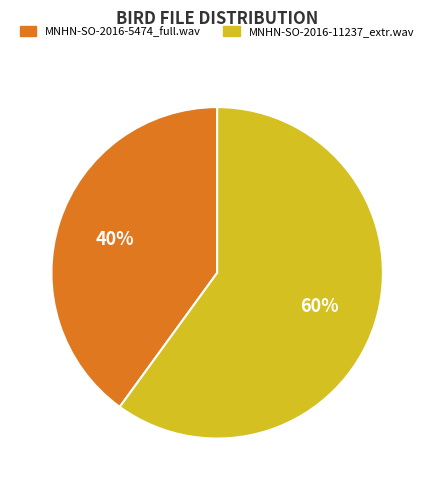

What is the smallest slice in the pie chart?

MNHN-SO-2016-5474_full.wav